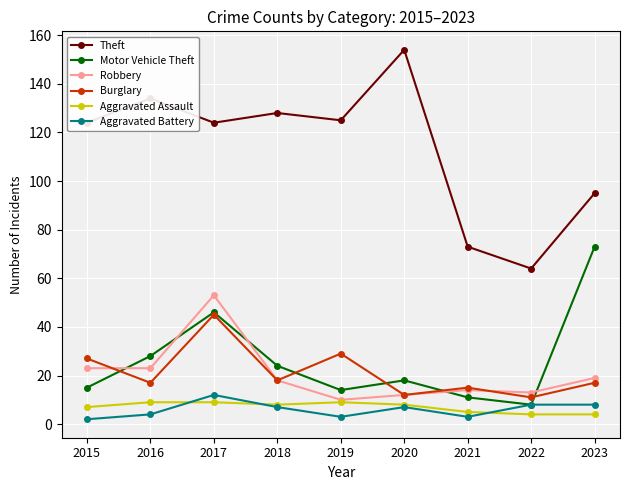

Count the Aggravated Battery values in the range 3 to 8.

7